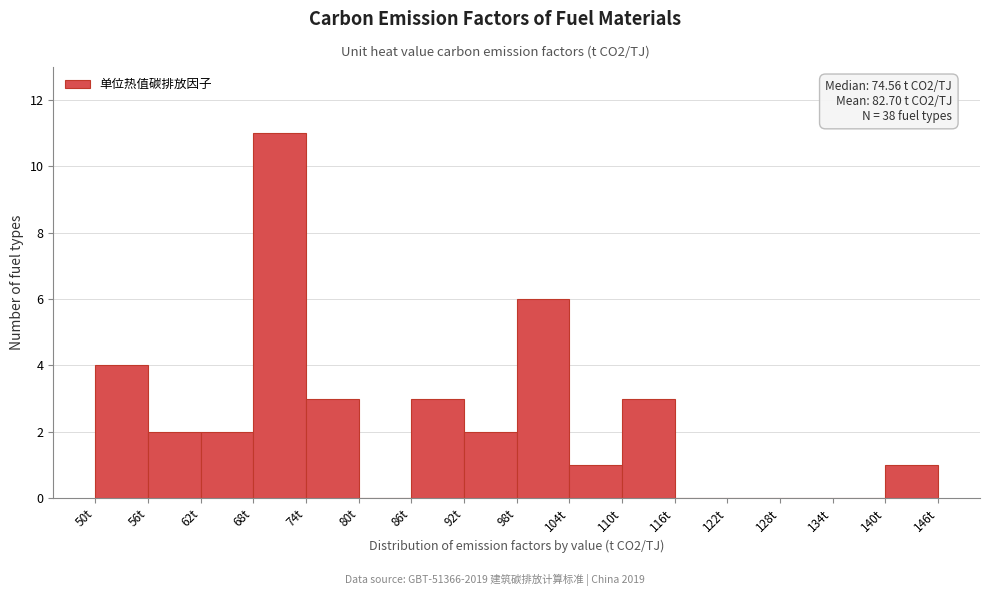

Over which range of the x-axis is the bar tallest?

68 to 74